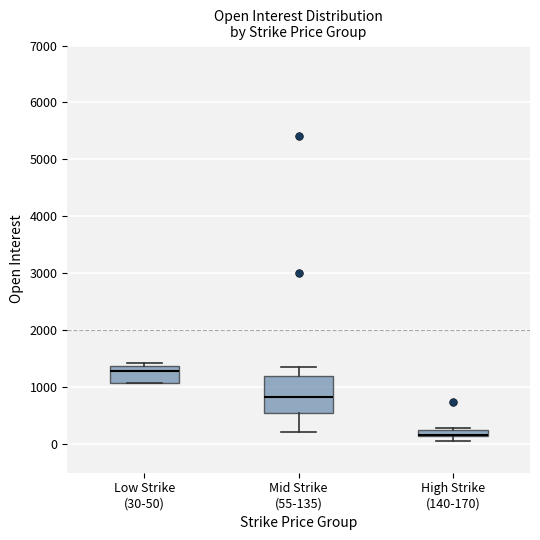

Where is the upper edge of the box for Mid Strike (55-135) on the y-axis? The values are not printed on the chart, so give them approximately, as read against the axis.

1200